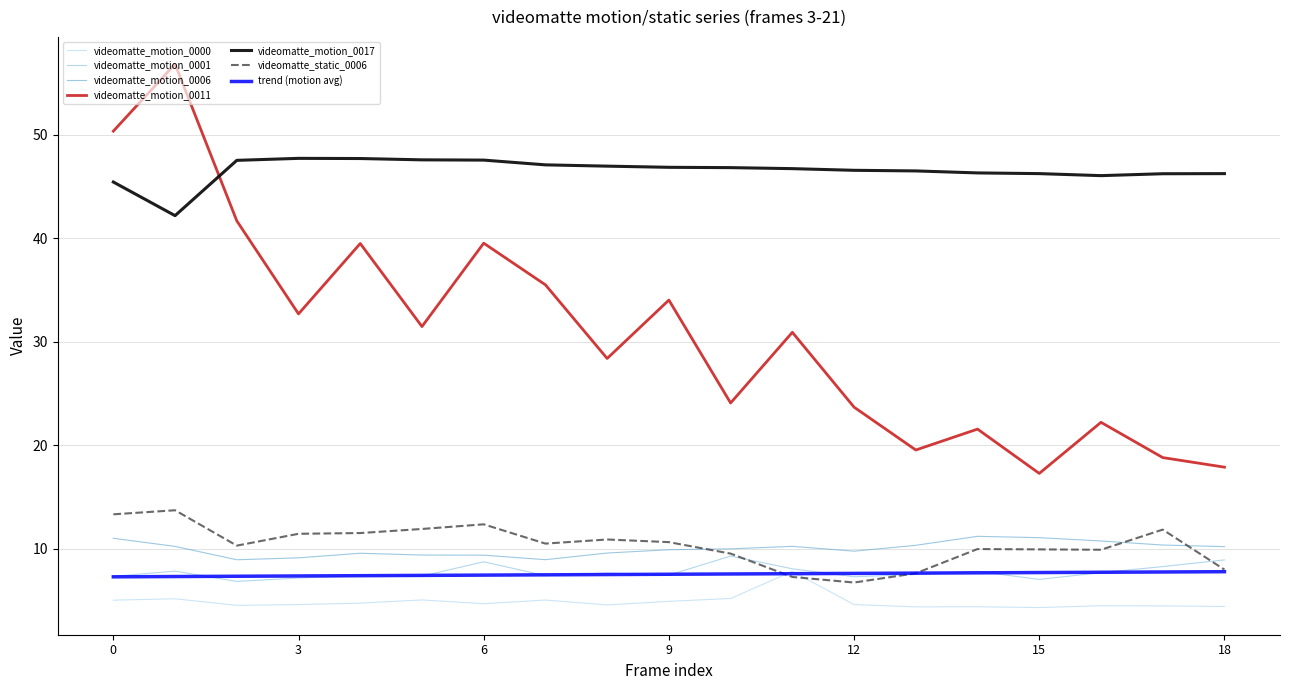

Does the chart have visible grid lines?

Yes